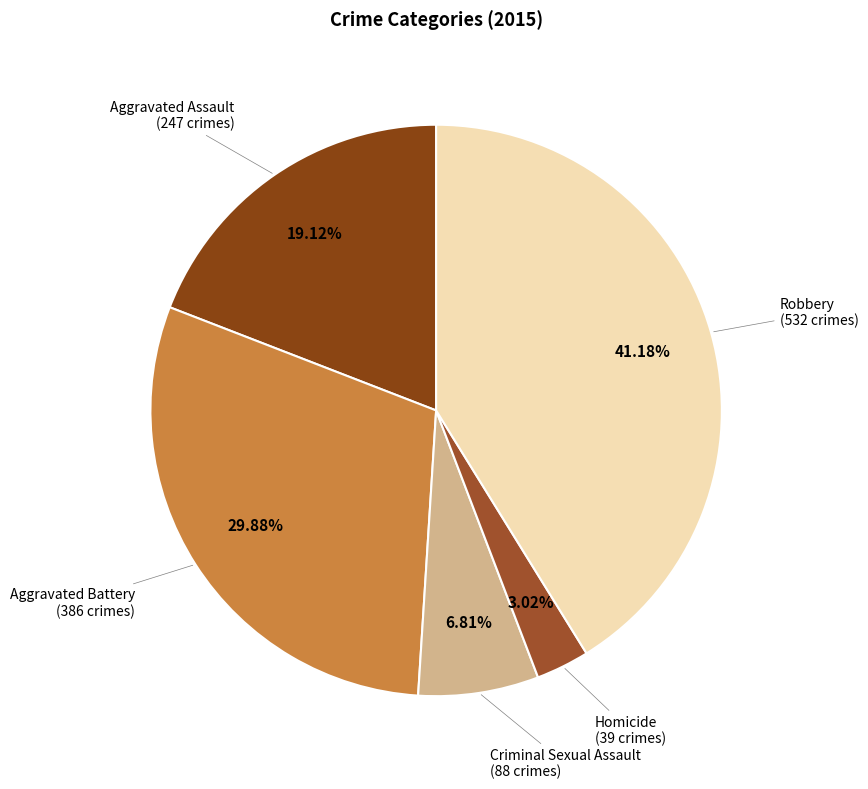

How many segments does this pie chart have?

5